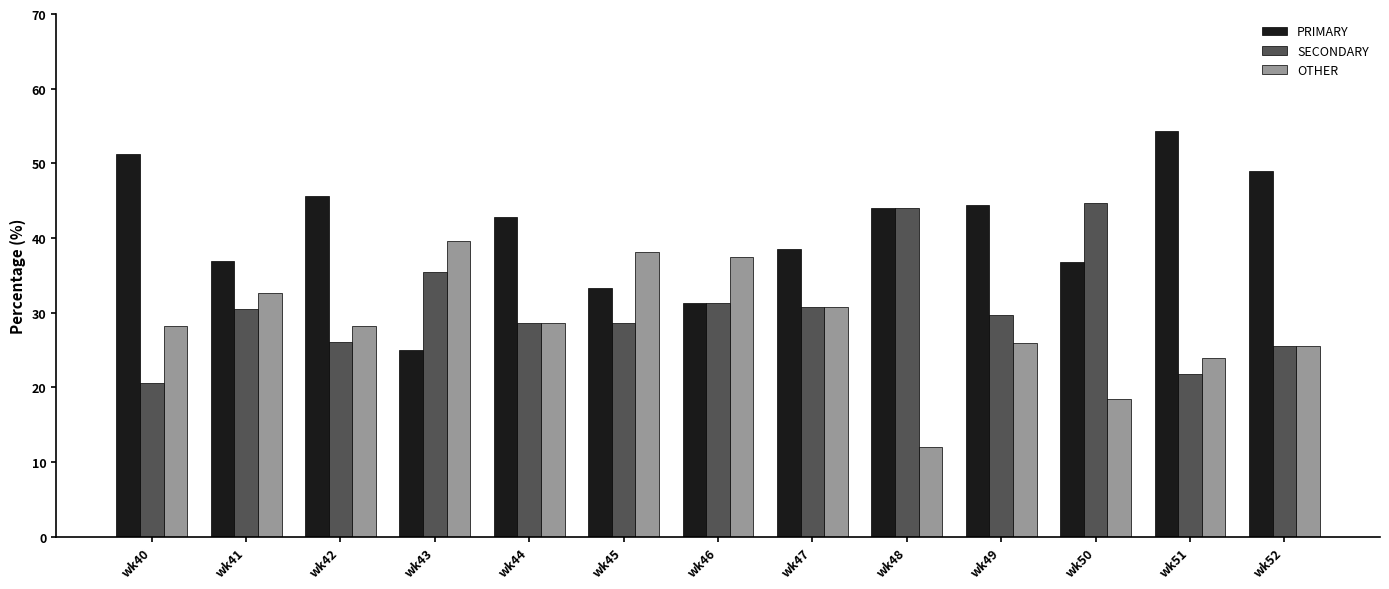

List the series in order of their peak value, highest first.

PRIMARY, SECONDARY, OTHER